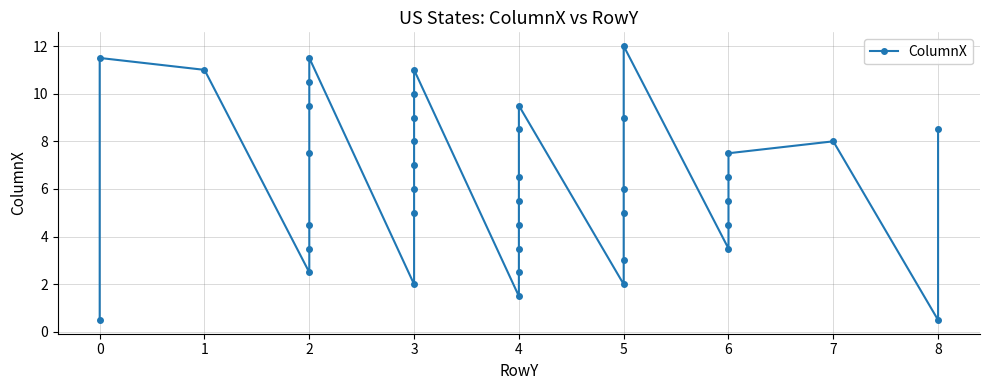

Rank the categories by value from highest to lowest.

5, 0, 2, 1, 3, 2, 3, 2, 4, 3, 5, 4, 8, 3, 7, 2, 6, 3, 4, 6, 3, 5, 4, 6, 3, 5, 2, 4, 6, 2, 4, 6, 5, 2, 4, 3, 5, 4, 0, 8